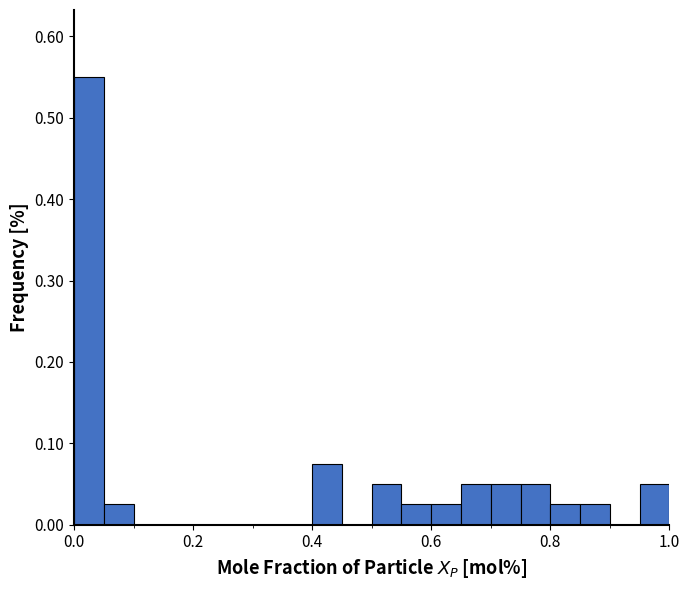

Read against the x-axis, roughly where is the centre of the tallest bar?

0.02